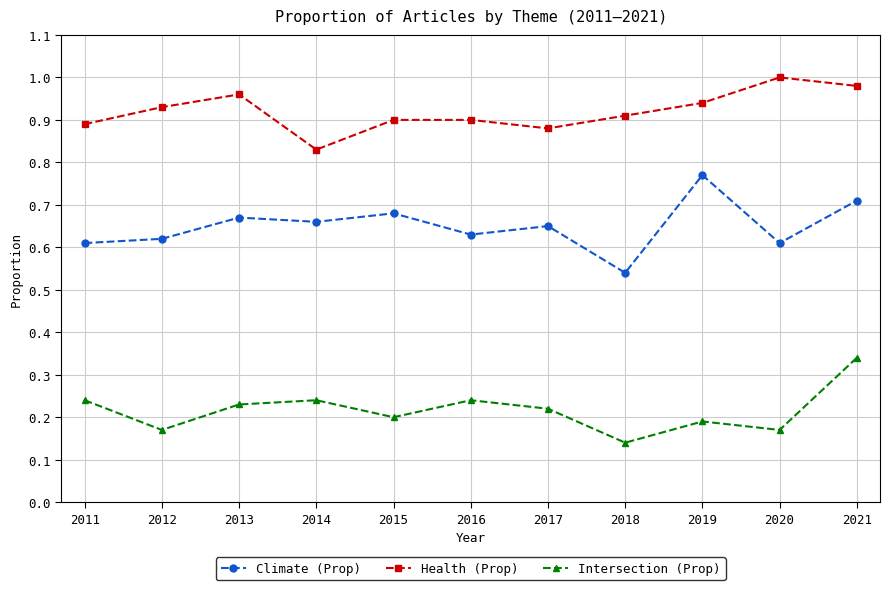

True or false: Climate (Prop) and Intersection (Prop) cross at least once.

False